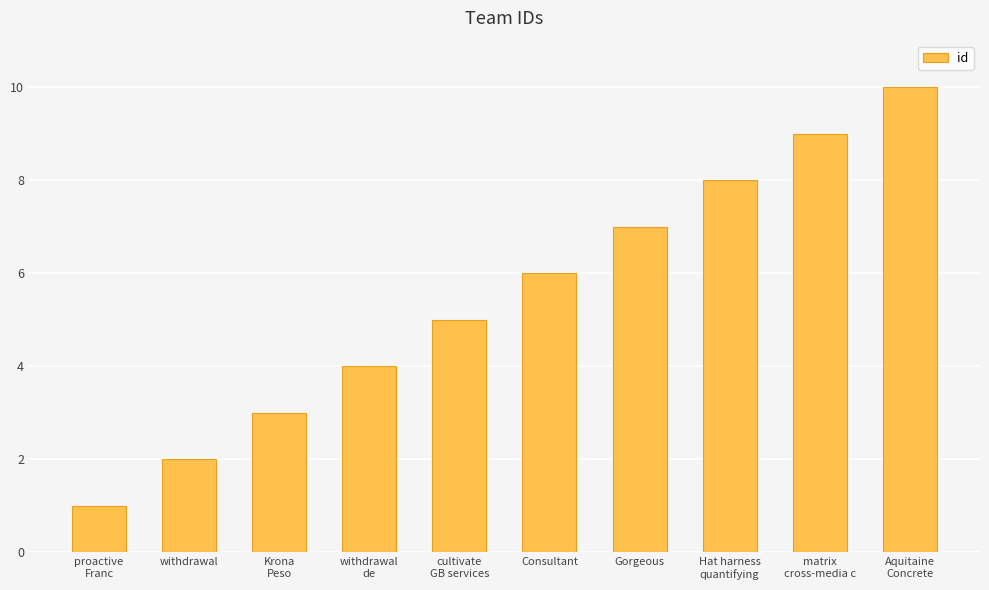

What is the average value?

6